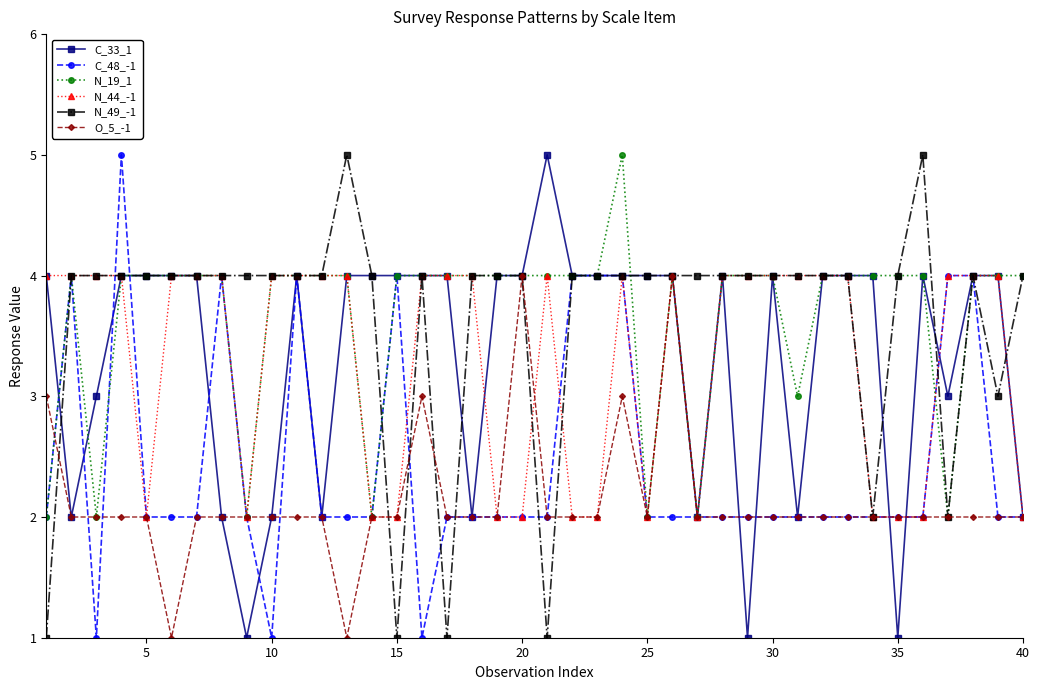

True or false: N_49_-1 has more than 1 points higher than both neighbors.

True